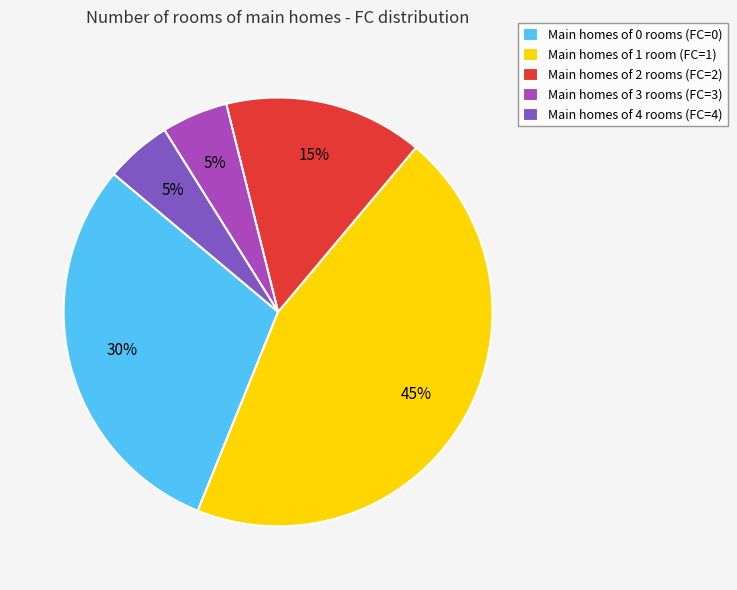

Approximately how many times larger is the value at Main homes of 2 rooms (FC=2) compared to Main homes of 4 rooms (FC=4)?

3.0